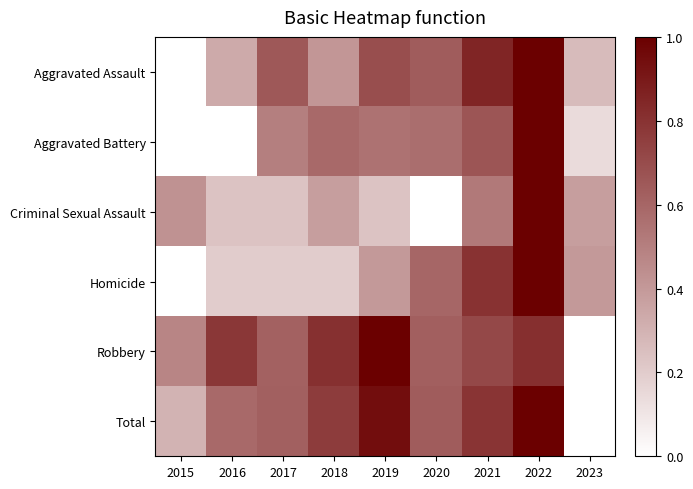

Reading right to left, list all the values displayed in this chart.

Aggravated Assault: 2023=0.3	2022=1.0	2021=0.9	2020=0.6	2019=0.7	2018=0.4	2017=0.7	2016=0.3	2015=0.0
Aggravated Battery: 2023=0.1	2022=1.0	2021=0.7	2020=0.6	2019=0.6	2018=0.6	2017=0.5	2016=0.0	2015=0.0
Criminal Sexual Assault: 2023=0.4	2022=1.0	2021=0.5	2020=0.0	2019=0.2	2018=0.4	2017=0.2	2016=0.2	2015=0.4
Homicide: 2023=0.4	2022=1.0	2021=0.8	2020=0.6	2019=0.4	2018=0.2	2017=0.2	2016=0.2	2015=0.0
Robbery: 2023=0.0	2022=0.8	2021=0.7	2020=0.6	2019=1.0	2018=0.8	2017=0.6	2016=0.8	2015=0.5
Total: 2023=0.0	2022=1.0	2021=0.8	2020=0.6	2019=0.9	2018=0.8	2017=0.6	2016=0.6	2015=0.3